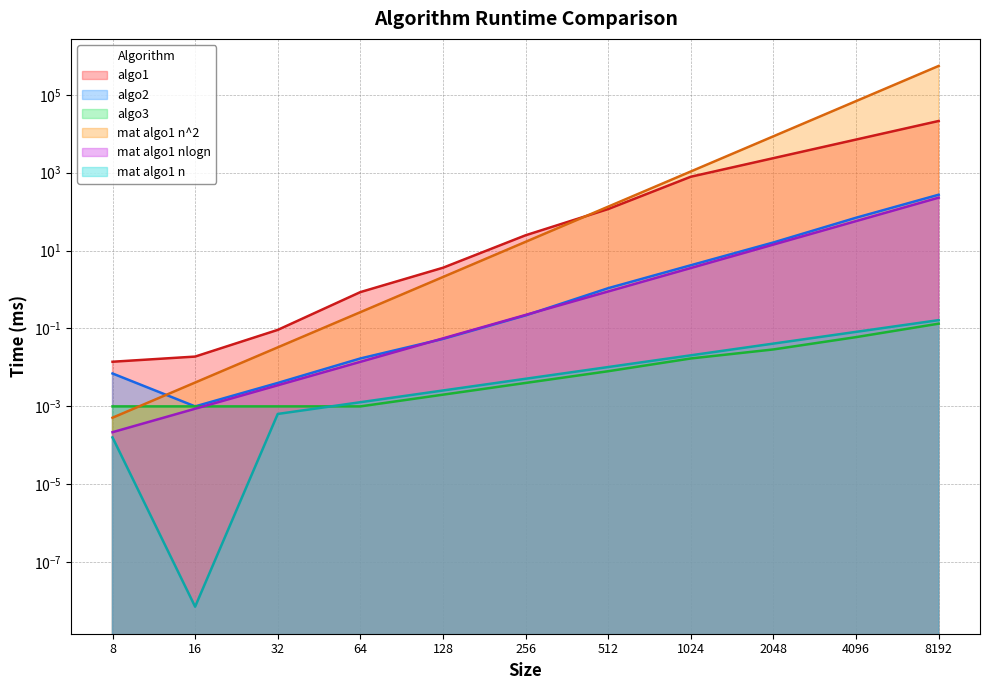

Between 128 and 256, which is larger?

256